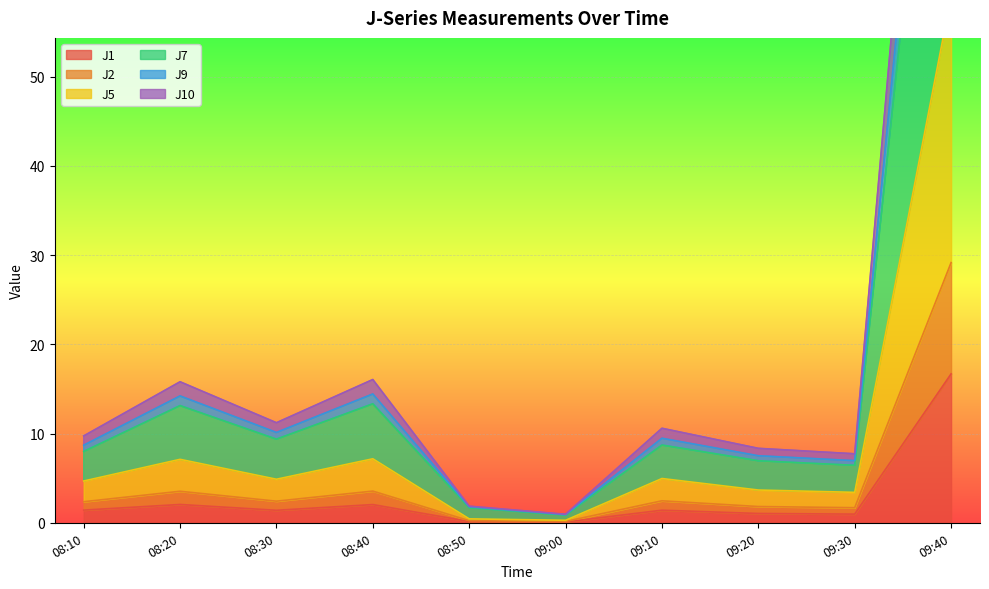

What is the label of the 1st point from the right?

09:40